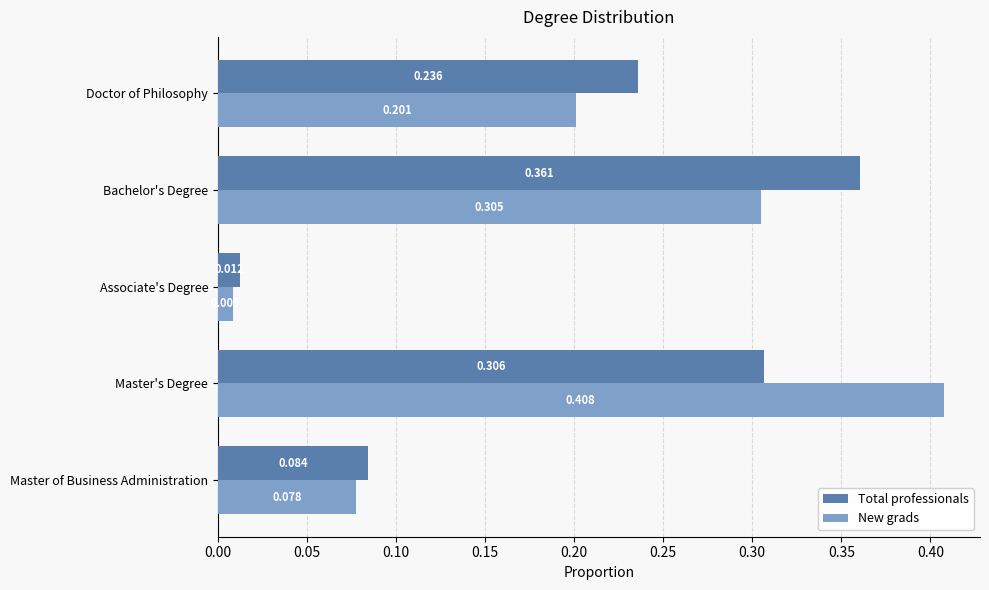

At which label is Total professionals closest to 0?

Associate's Degree